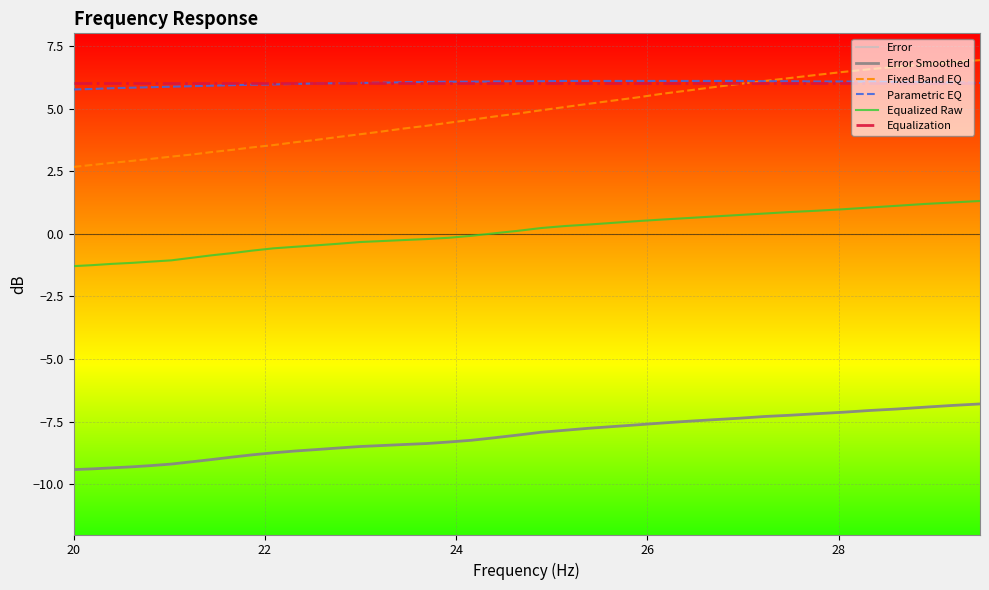

True or false: Fixed Band EQ and Equalized Raw intersect in this chart.

False